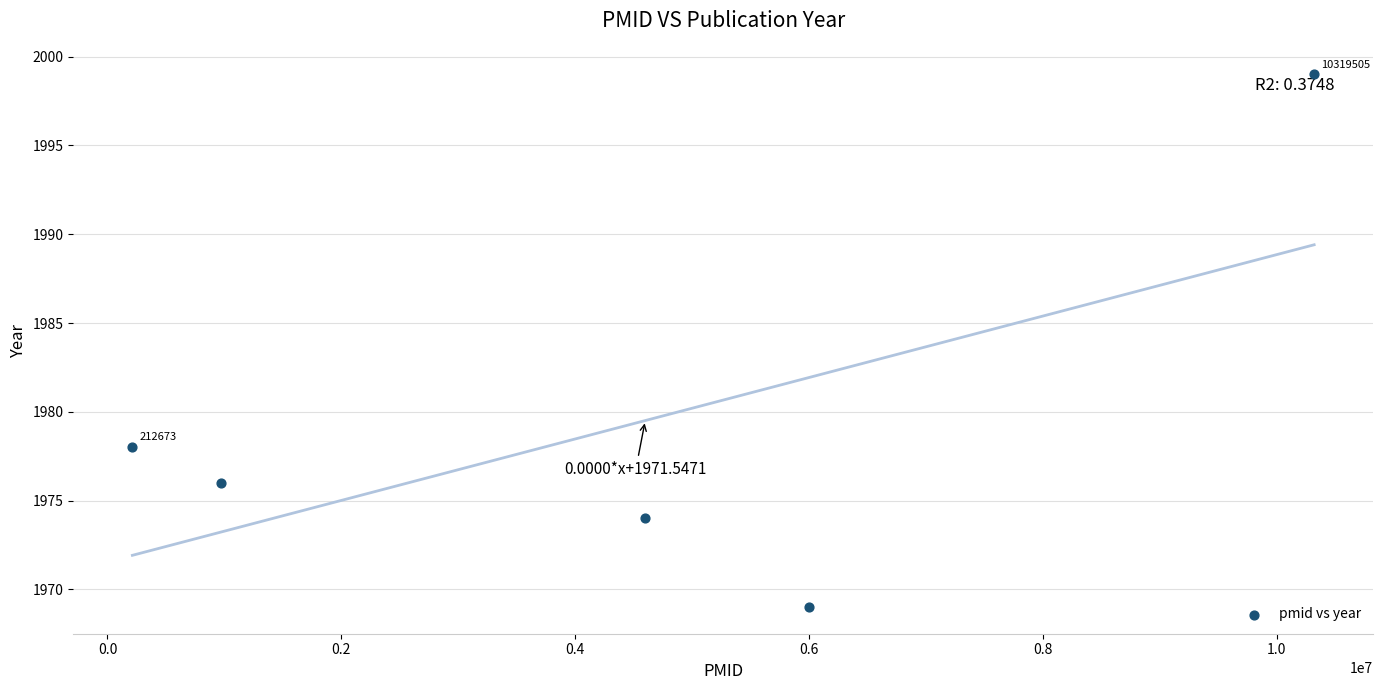

What Y value in the scatter plot is closest to 1984?

1978